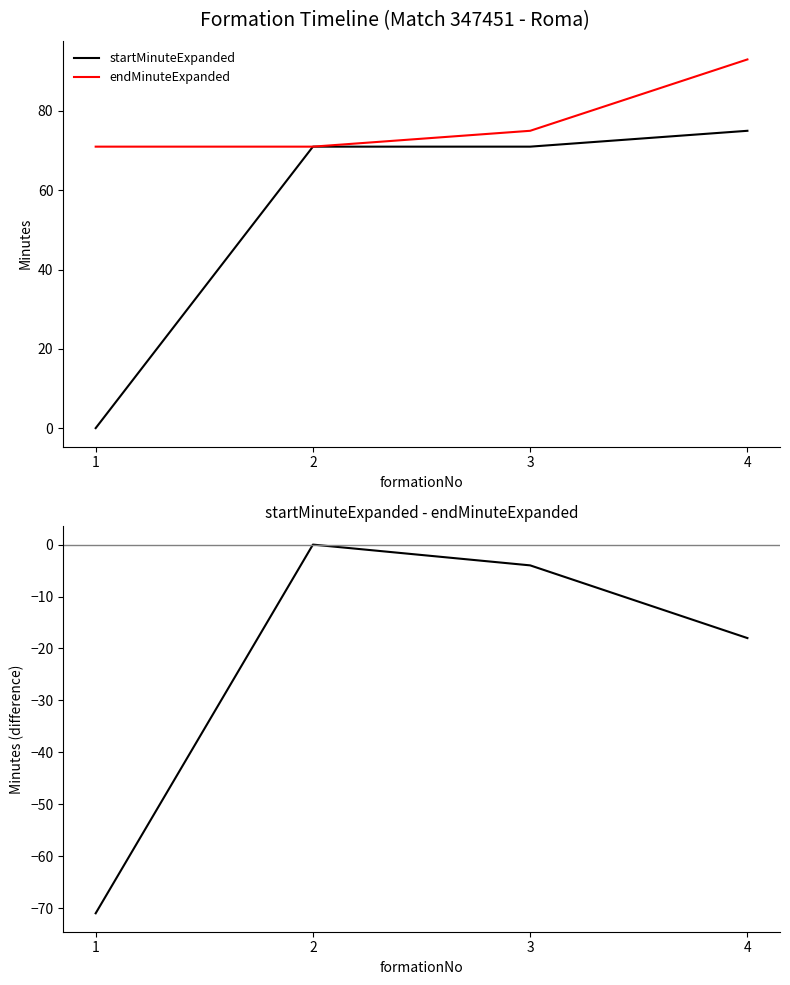

What is the smallest value displayed?

-71